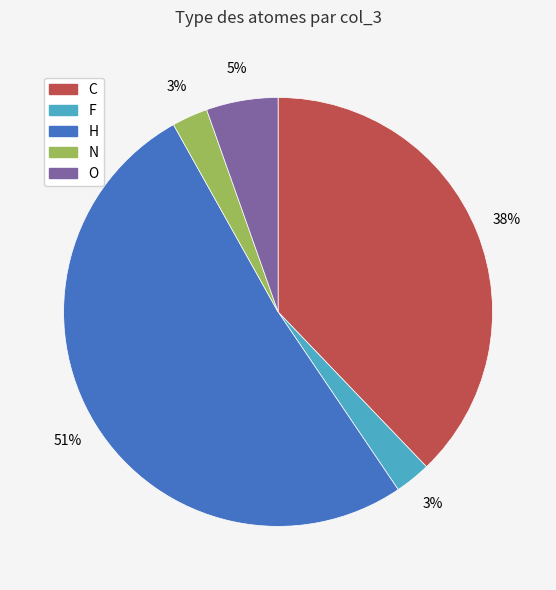

To the nearest percent, what is the combined percentage of H and F?

54%